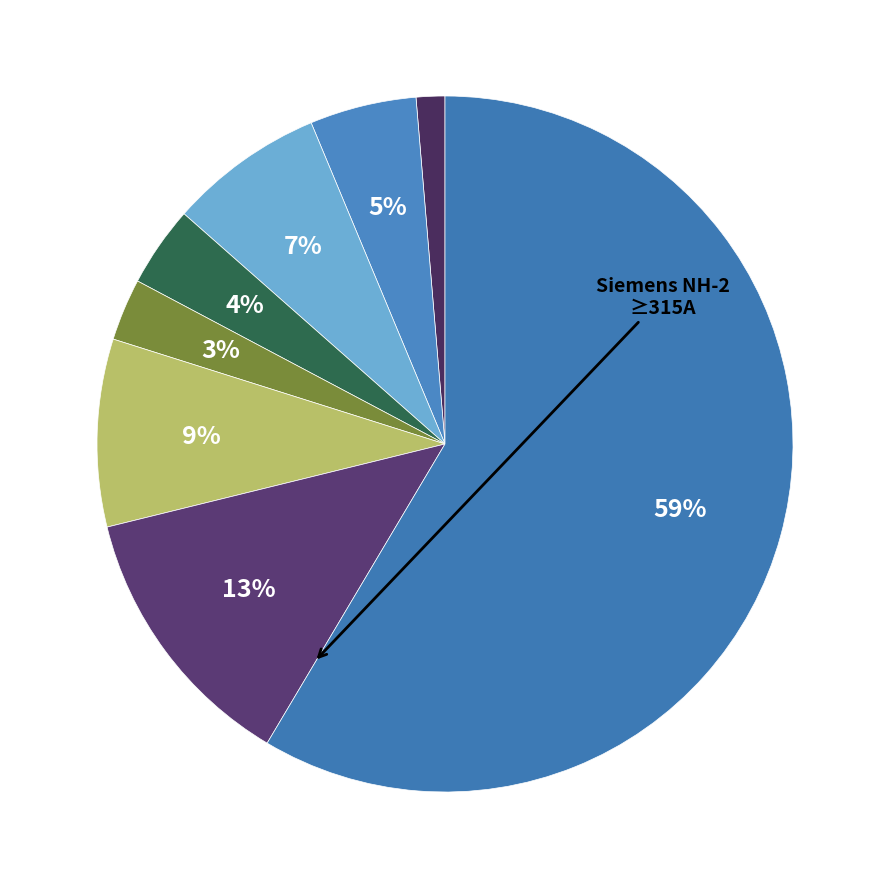

To the nearest percent, what is the average slice percentage?

12%